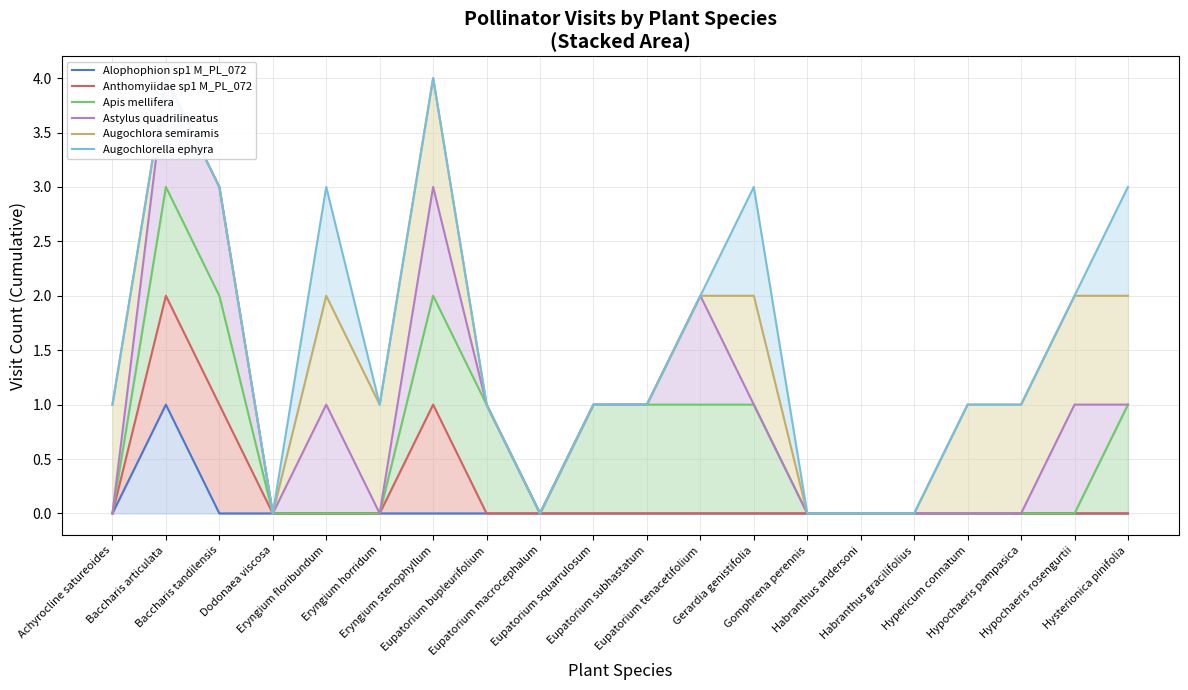

At Eryngium stenophyllum, list the series in order from smallest to largest.

Alophophion sp1 M_PL_072, Anthomyiidae sp1 M_PL_072, Apis mellifera, Astylus quadrilineatus, Augochlora semiramis, Augochlorella ephyra